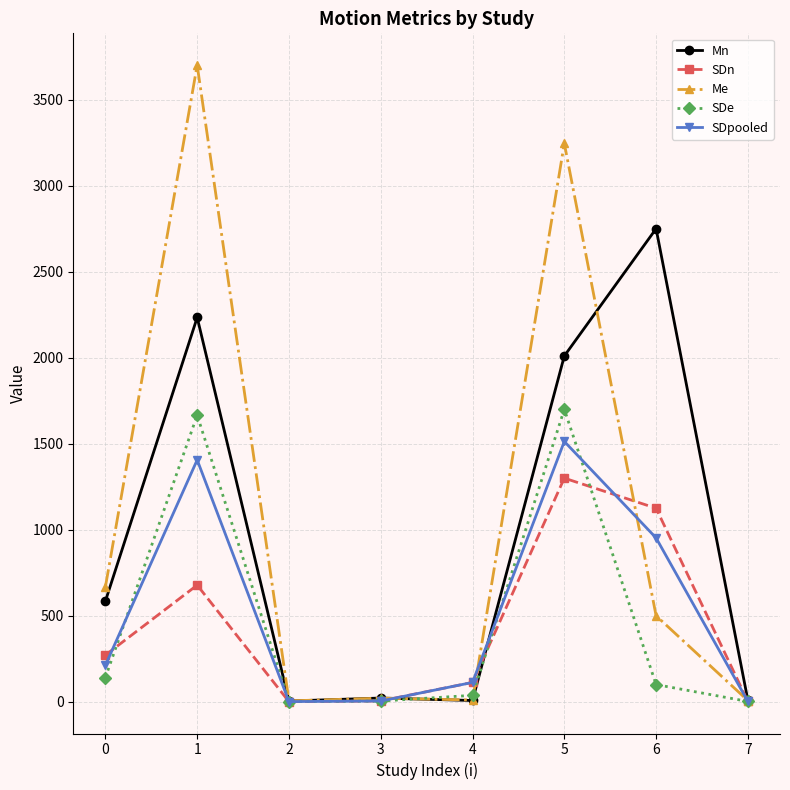

Which category has the highest value in the SDpooled series?

5